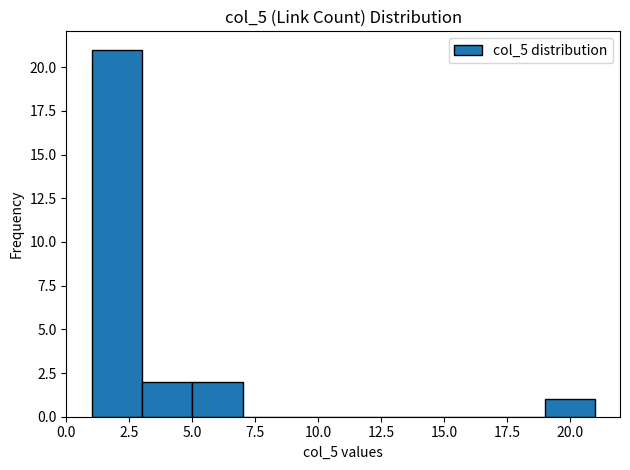

Reading left to right, list every bar in this chart as the range it spans on the x-axis followed by its height. The values are not printed on the chart, so give them approximately, as read against the axis.

1 to 3: 21
3 to 5: 2
5 to 7: 2
7 to 9: 0
9 to 11: 0
11 to 13: 0
13 to 15: 0
15 to 17: 0
17 to 19: 0
19 to 21: 1